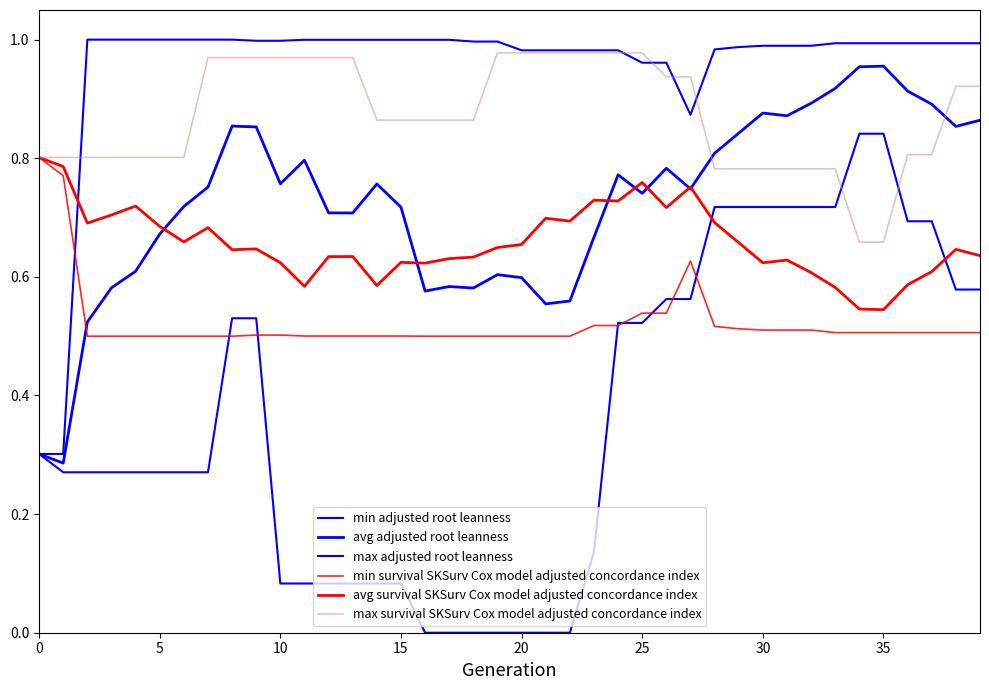

At which label is min survival SKSurv Cox model adjusted concordance index closest to 0?

10